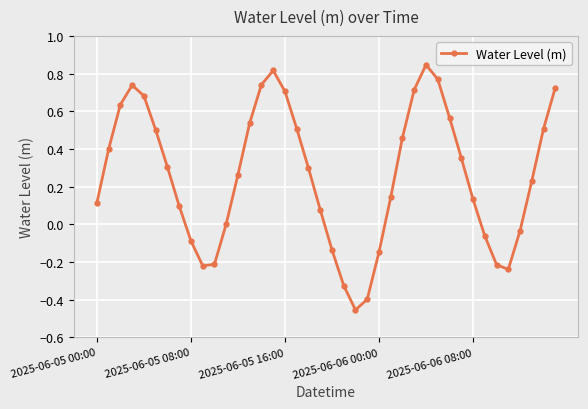

What is the difference between the maximum and minimum values?

1.3